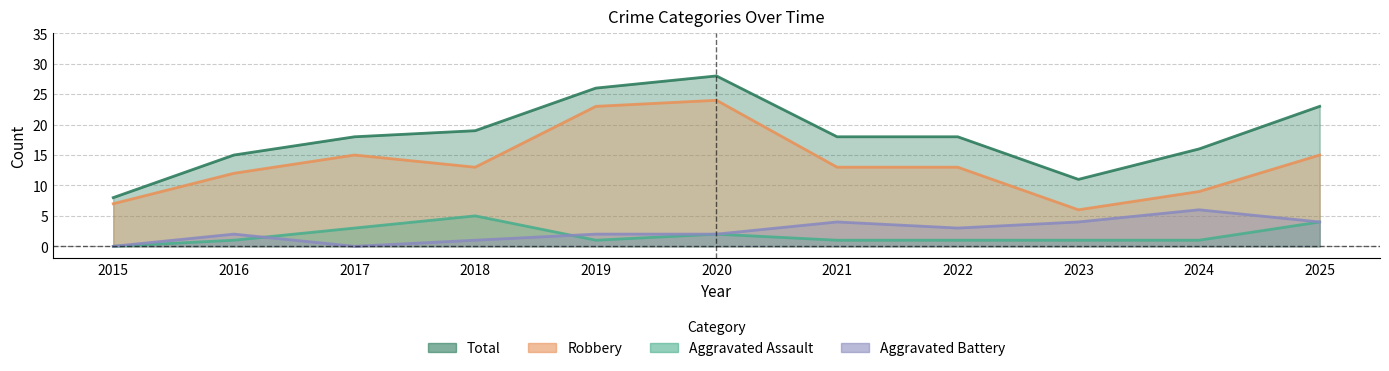

At which category does Total reach its first local peak?

2020